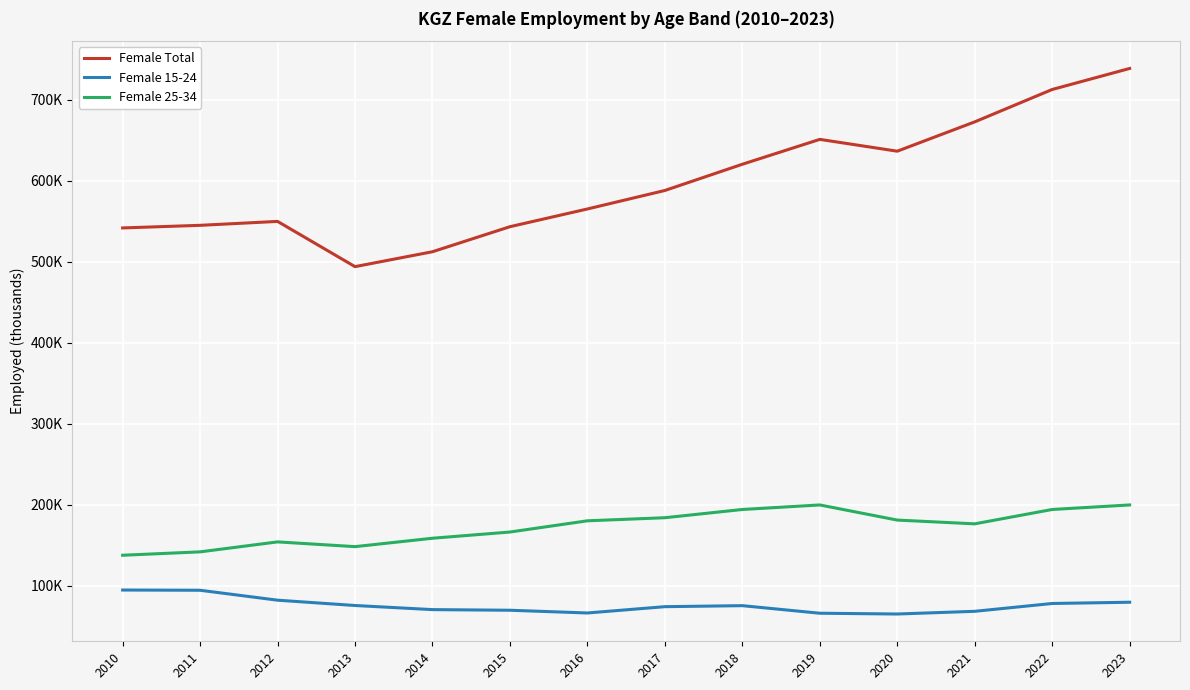

At which category does the chart reach its peak across all series?

2023